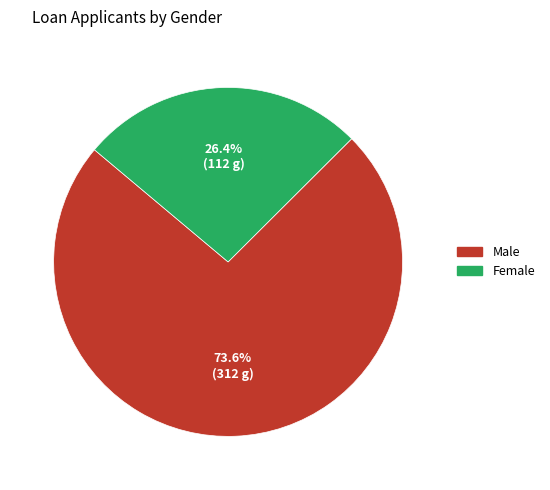

True or false: Male accounts for 64% of the total.

False